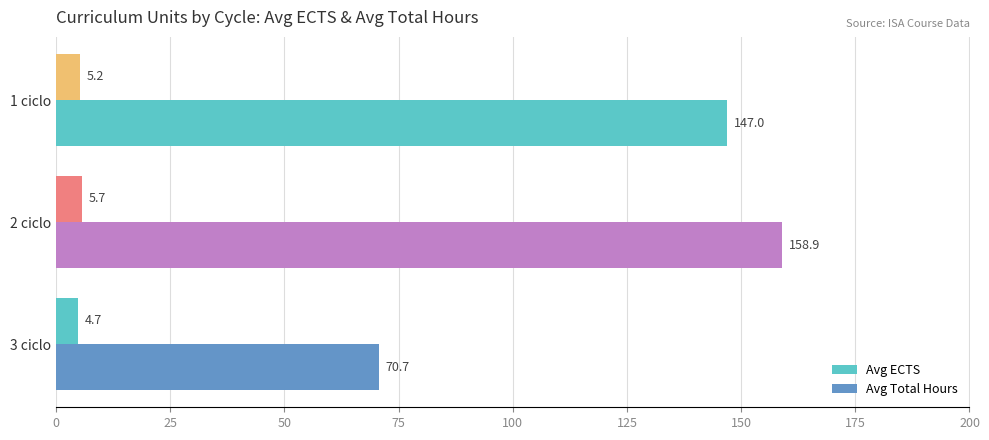

Count the number of categories in the chart.

3